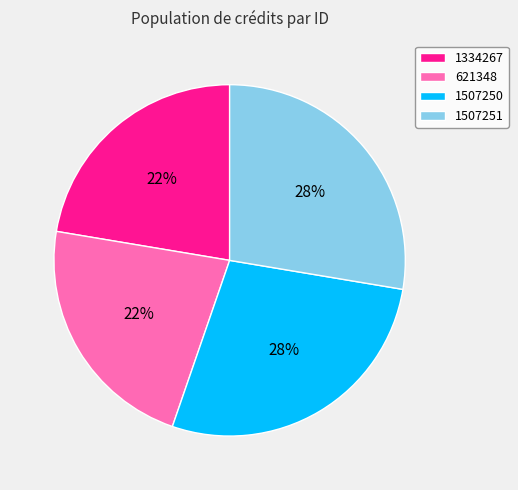

To the nearest percent, what portion does 1334267 represent?

22%